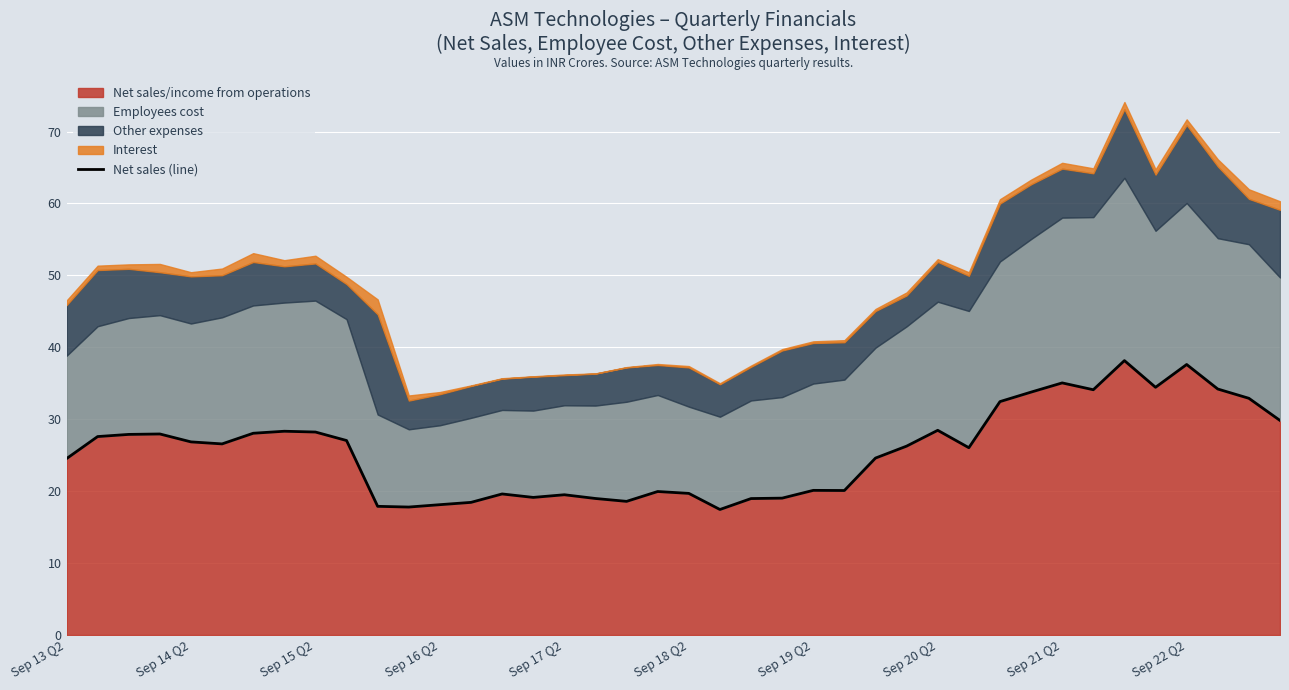

Is it true that Net sales/income from operations equals 35.0 at Sep 21 Q2?

True